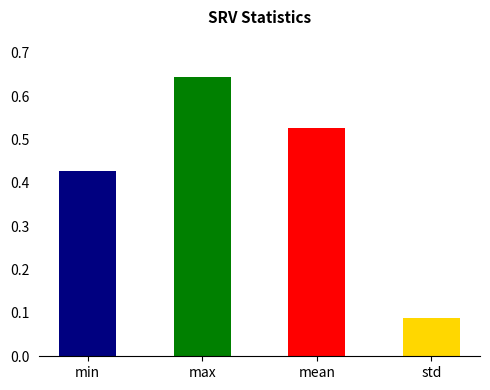

Count the values in the range 0 to 1.

4